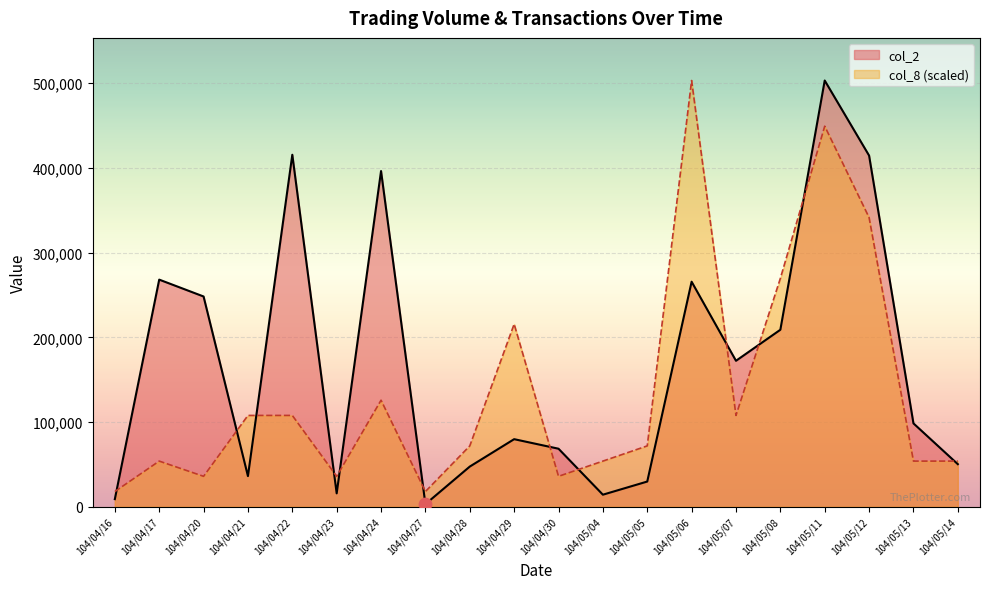

Which series has the largest total across all categories?

col_2